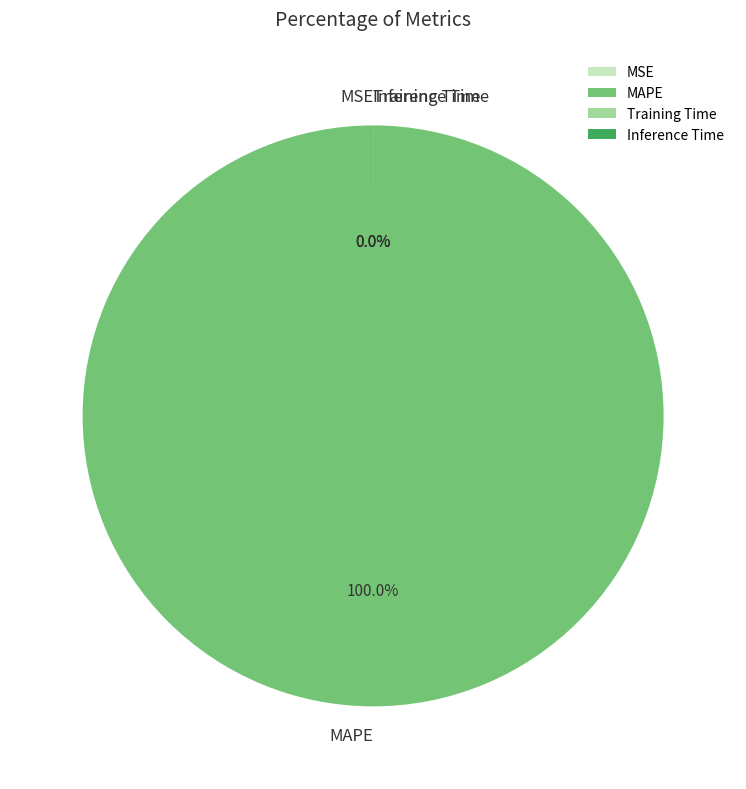

Does MSE account for over 50% of the chart?

No